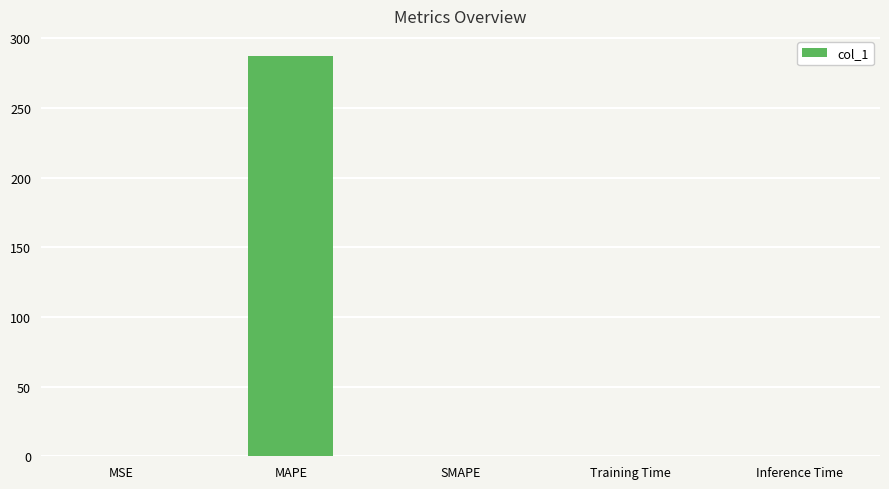

Which label corresponds to the largest value in the chart?

MAPE